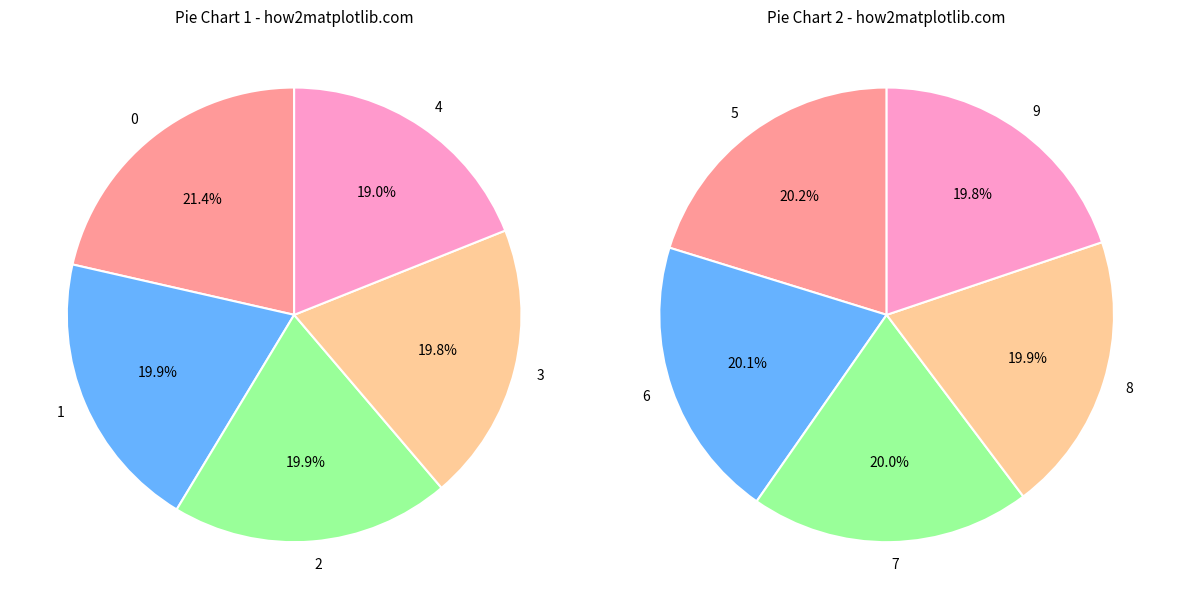

True or false: 7 accounts for 1% of the total.

False